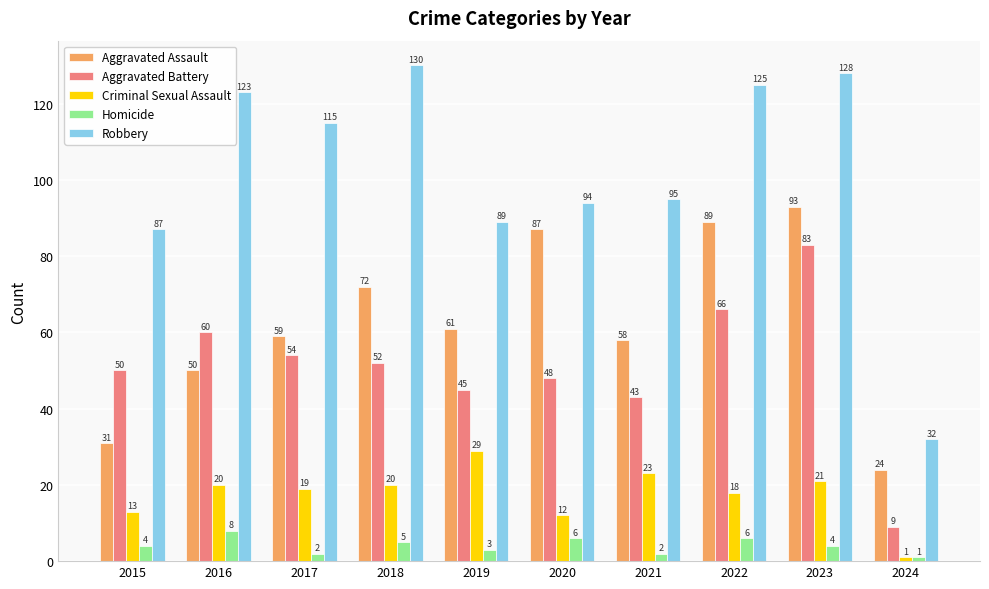

At which category is the sum across all series the highest?

2023